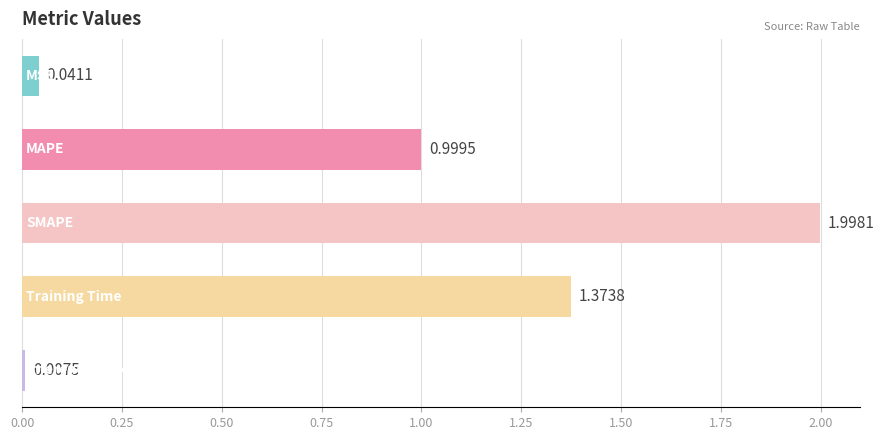

What is the sum of all values?

4.4